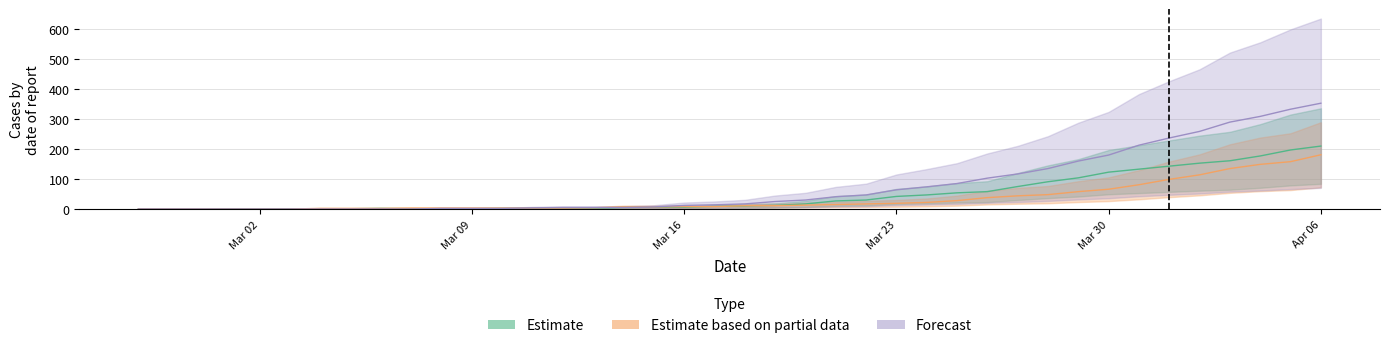

How many times do Estimate and Forecast cross each other?

1